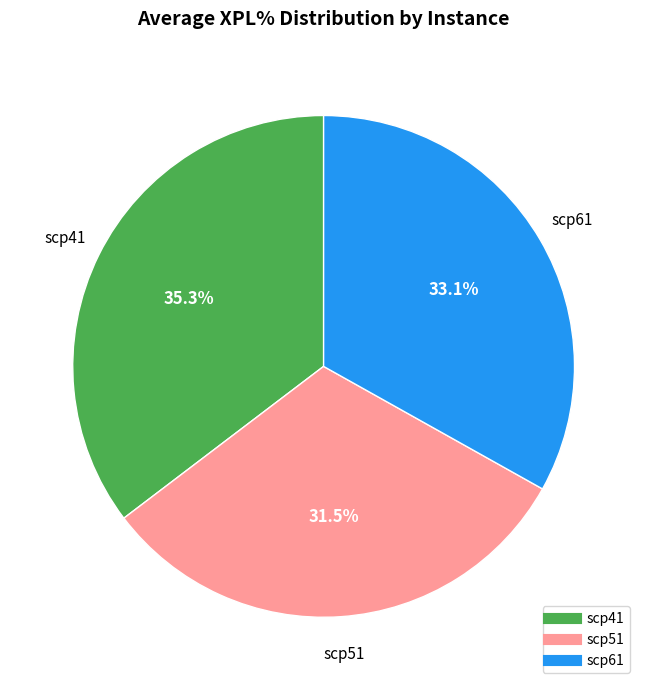

The scp61 slice represents 19% of the pie. True or false?

False